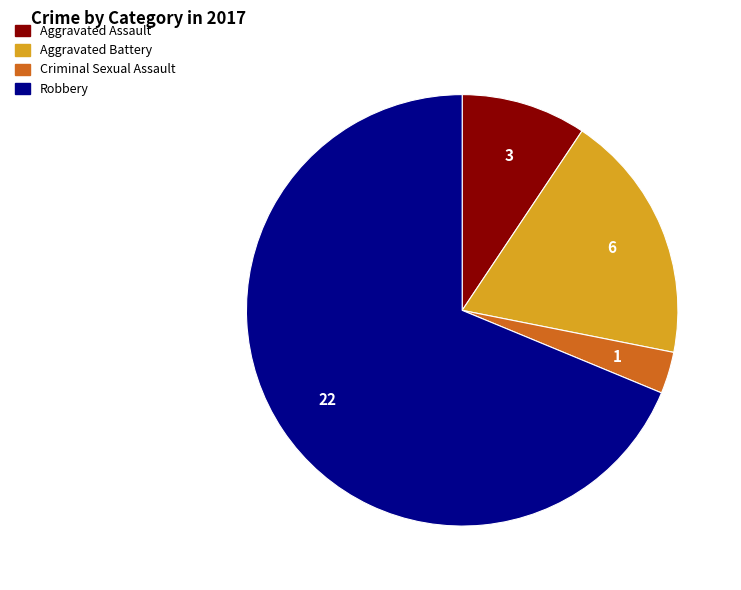

Combined, do Robbery and Aggravated Battery account for over 50%?

Yes